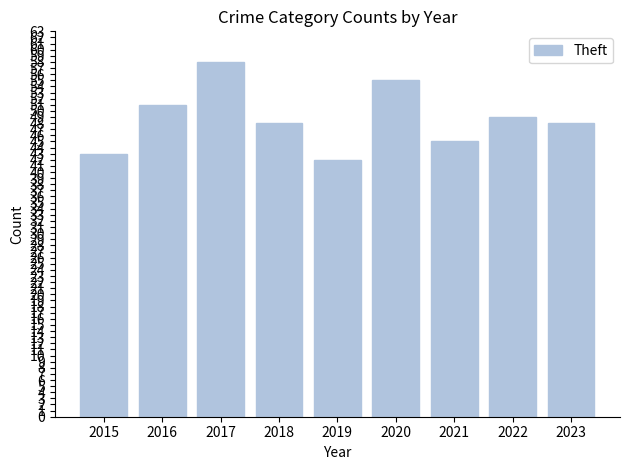

At which category does the chart reach its minimum across all series?

2019